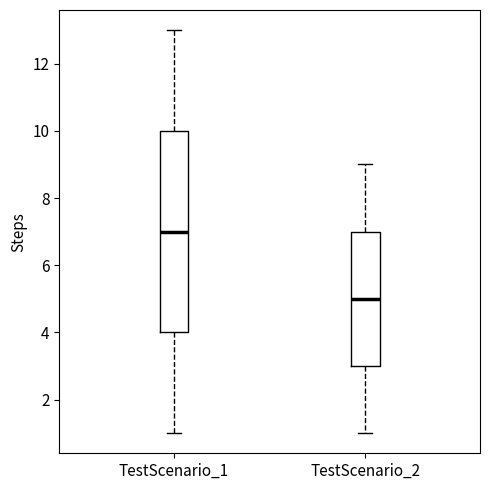

Which box is the tallest, from its lower edge to its upper edge?

TestScenario_1